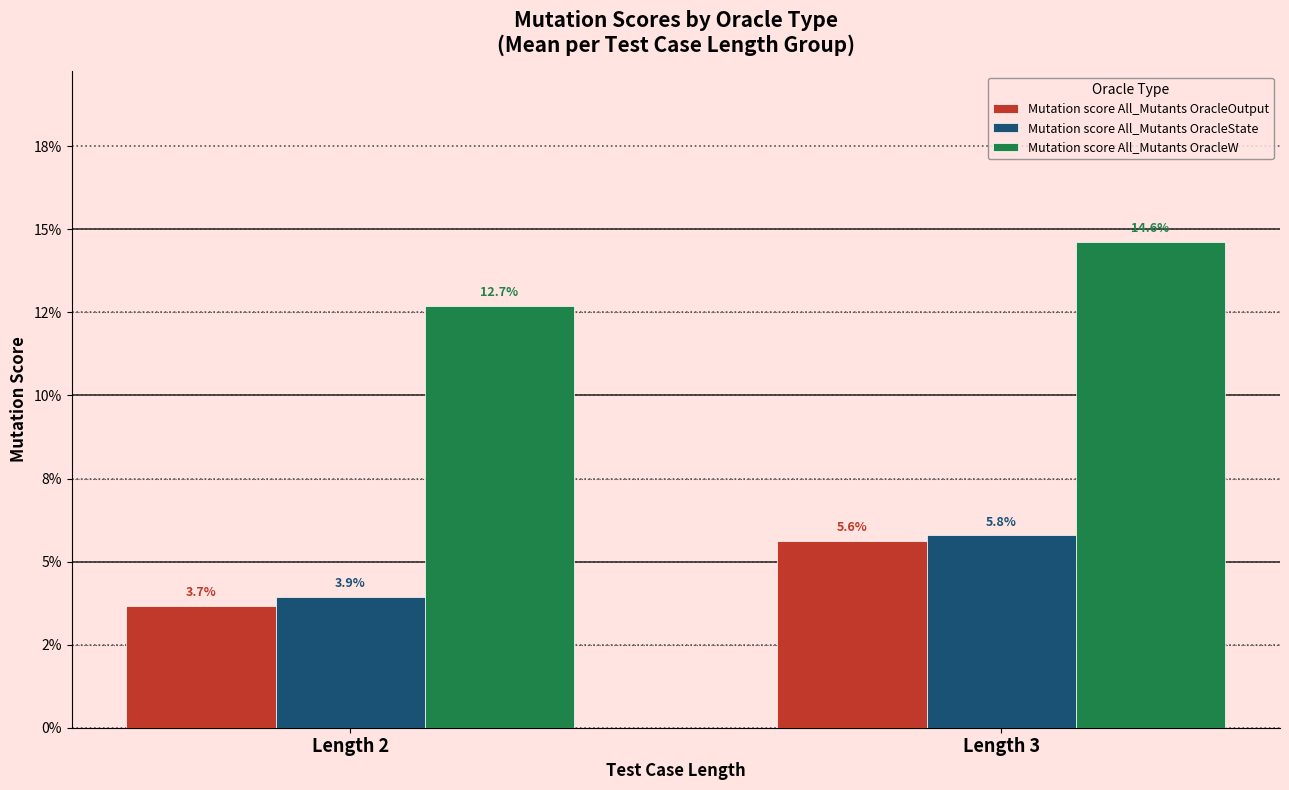

Which category has the lowest value across all series?

Length 2